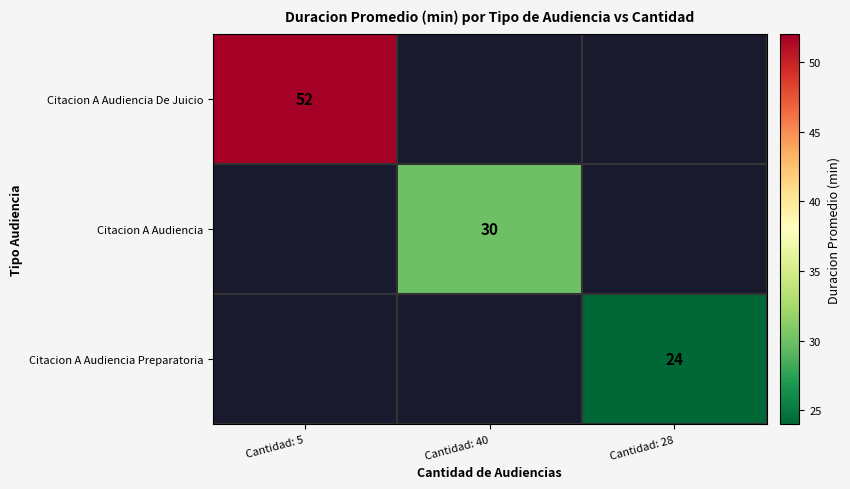

True or false: Citacion A Audiencia De Juicio has a value of 52 at Cantidad: 5.

True